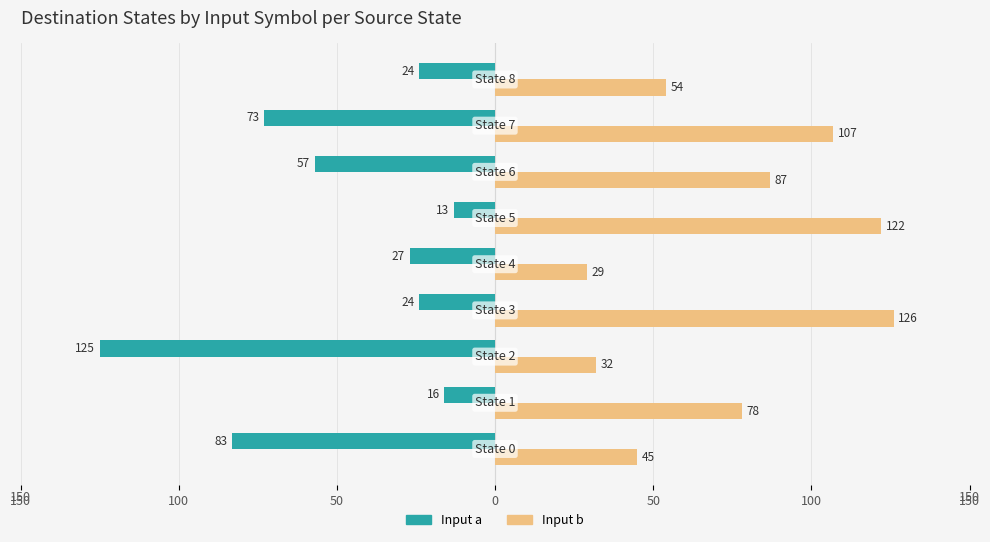

What are all the series names shown in the legend?

Input a, Input b